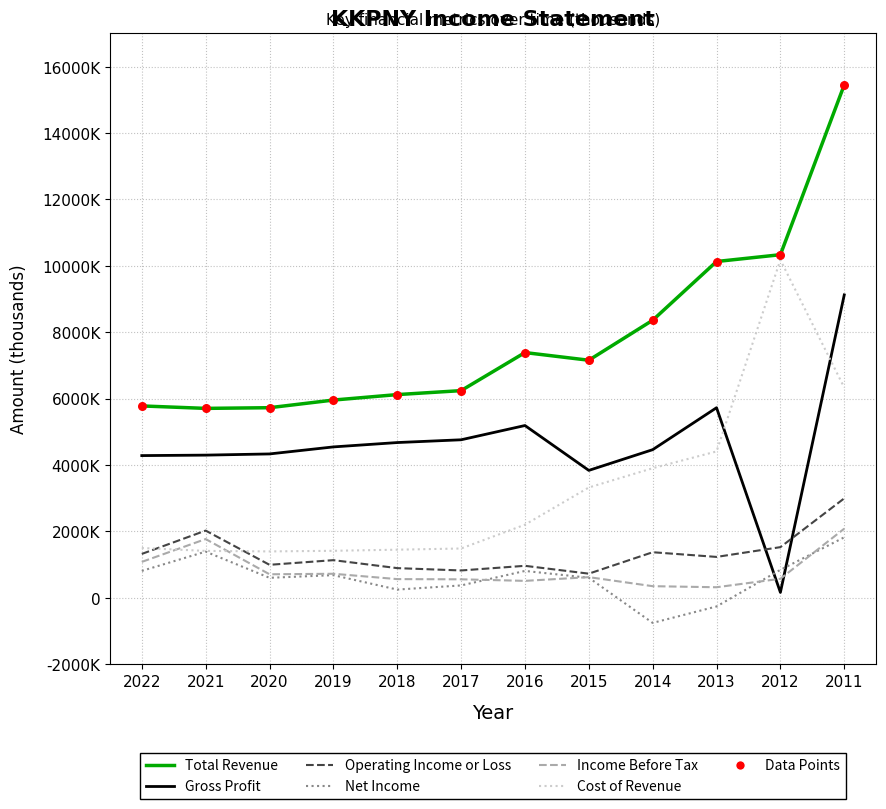

Is the value of Operating Income or Loss at 2016 greater than the value of Total Revenue at 2016?

No